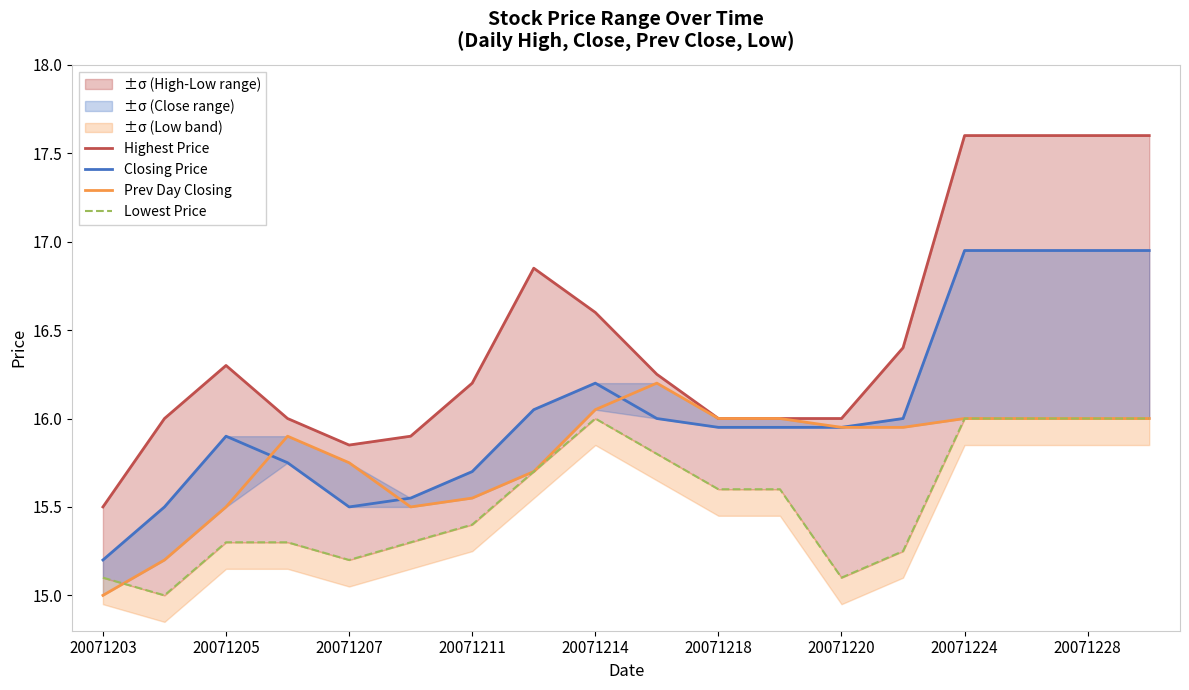

True or false: Prev Day Closing and Closing Price cross at least once.

True